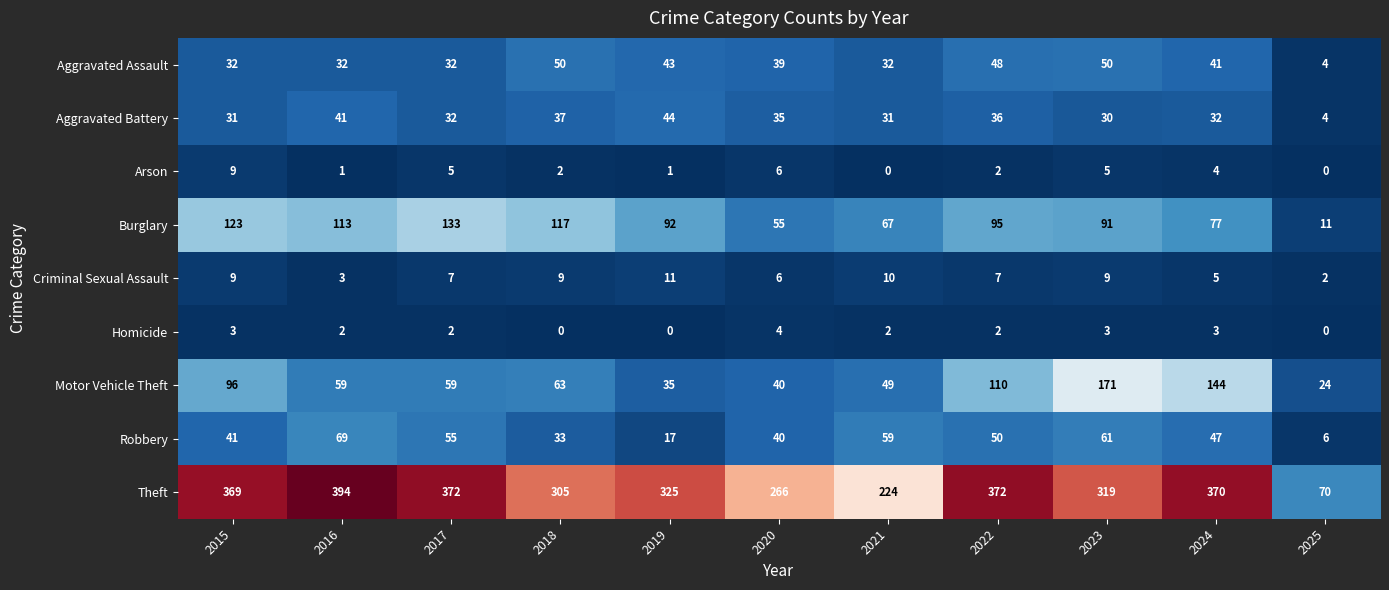

The value of Burglary at 2020 is 89. True or false?

False